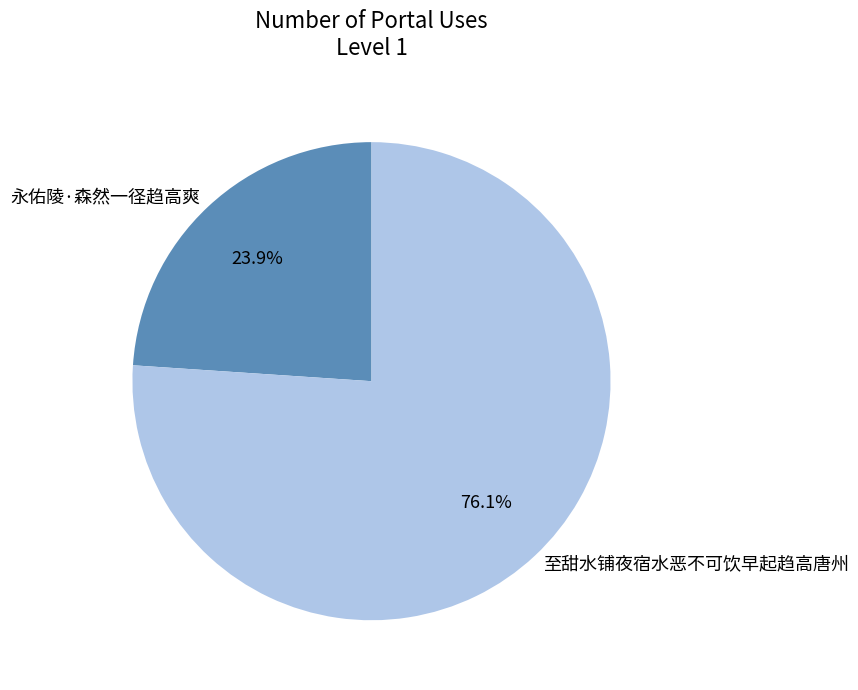

To the nearest percent, what portion does 至甜水铺夜宿水恶不可饮早起趋高唐州 represent?

76%